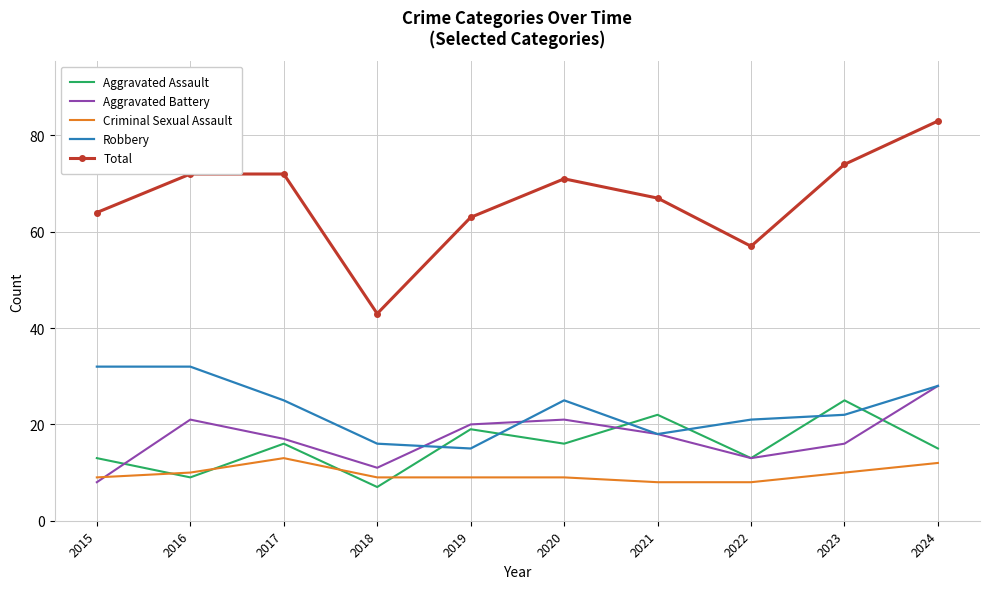

What is the total value across all series at 2021?

133